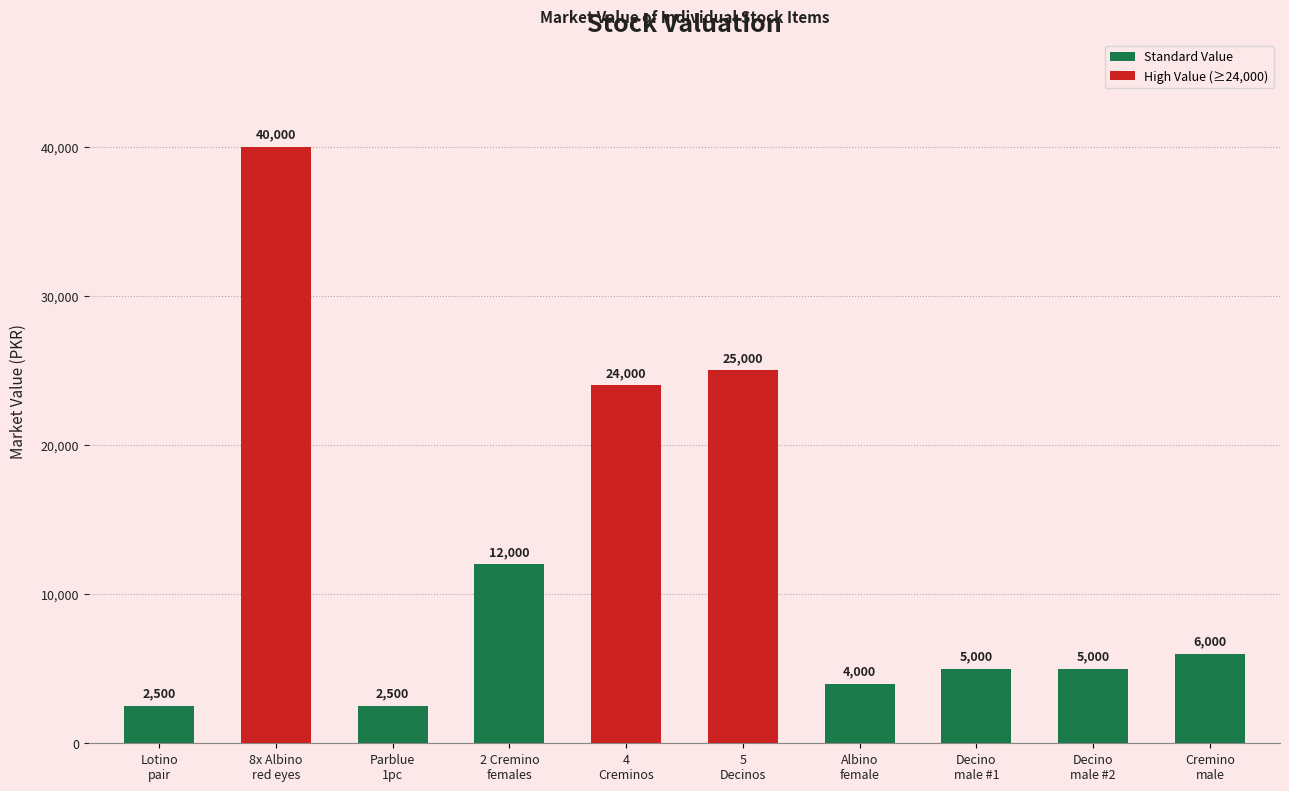

What is the maximum value shown in the chart?

40000